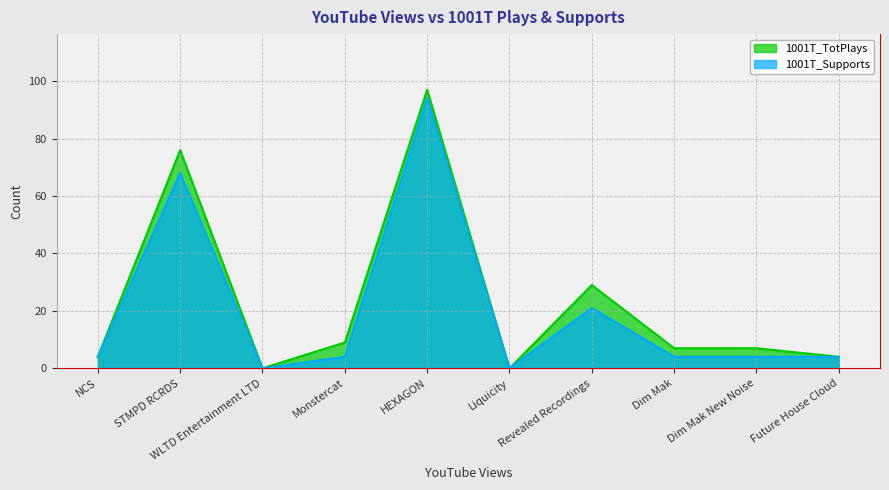

What is the difference between the 1001T_TotPlays values at WLTD Entertainment LTD and NCS?

4